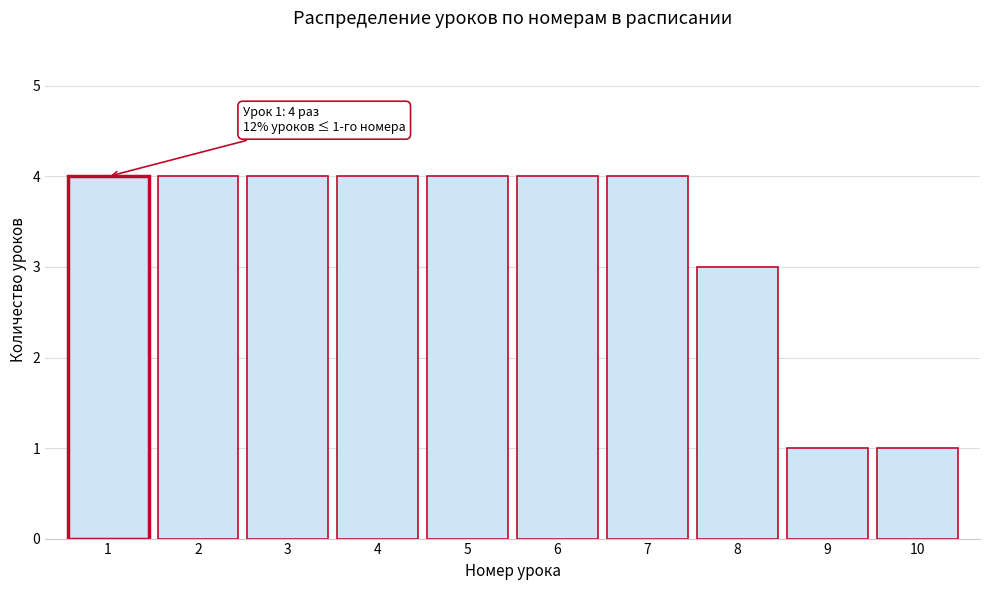

Reading left to right, transcribe all the data shown in this chart.

1=4	2=4	3=4	4=4	5=4	6=4	7=4	8=3	9=1	10=1